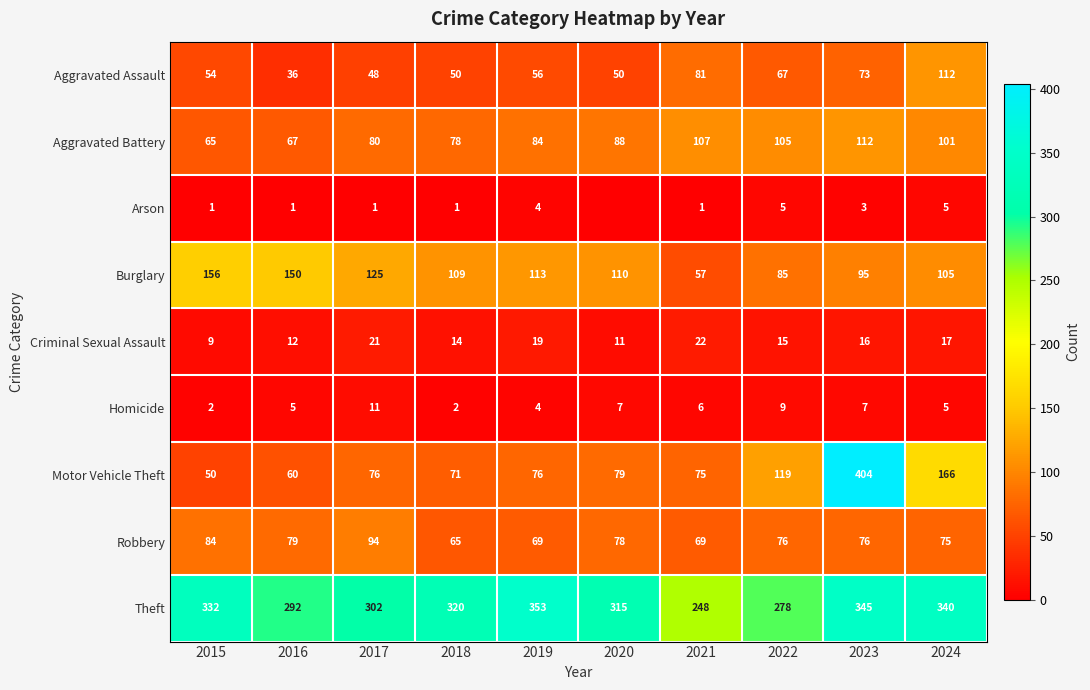

The Homicide series shows 6 at 2019. True or false?

False